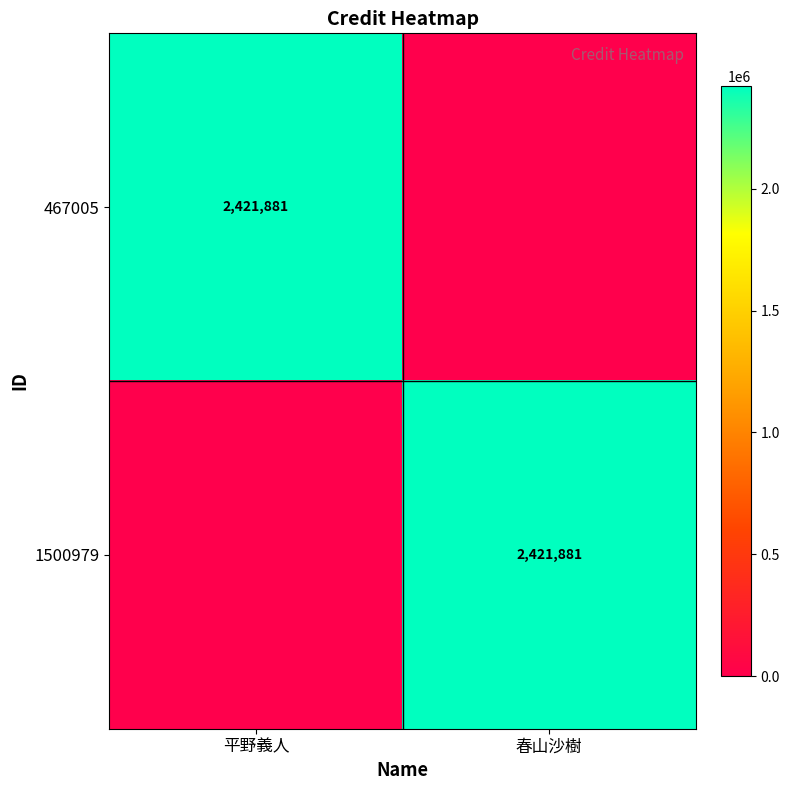

Is it true that 467005 equals 2421881 at 平野義人?

True